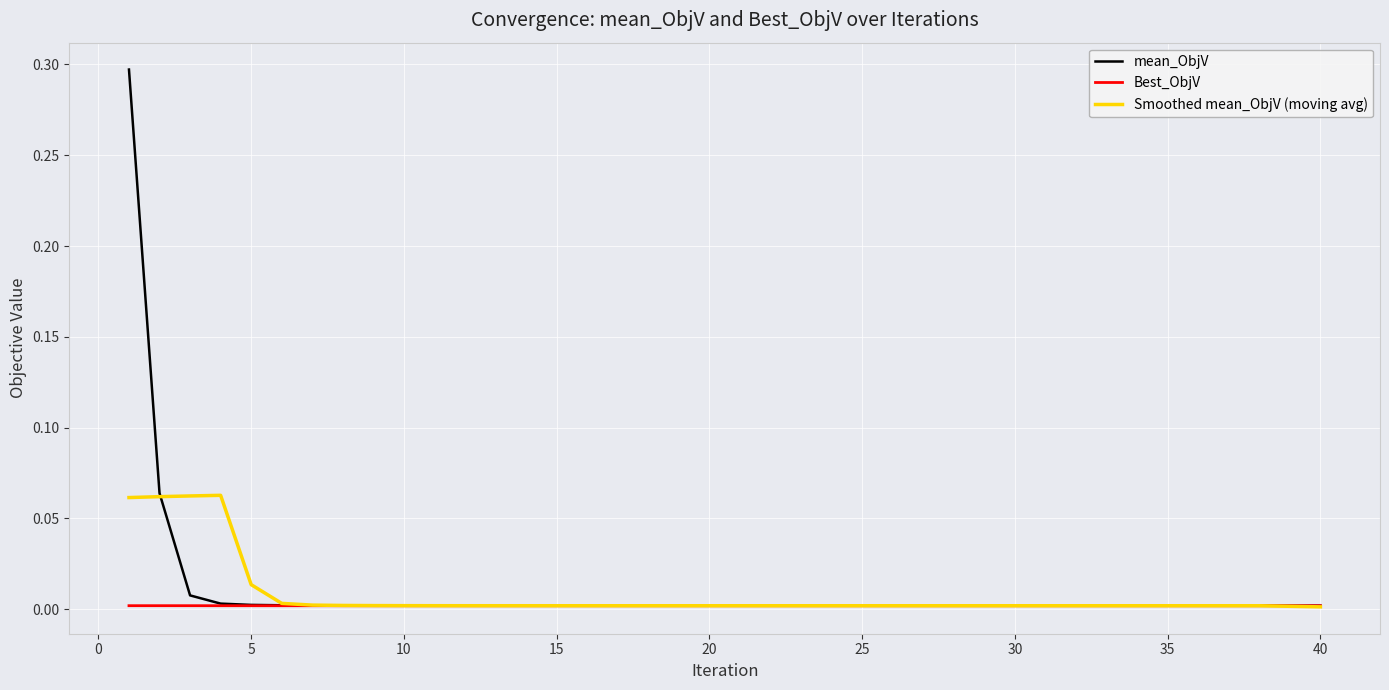

Which series has the largest total across all categories?

mean_ObjV